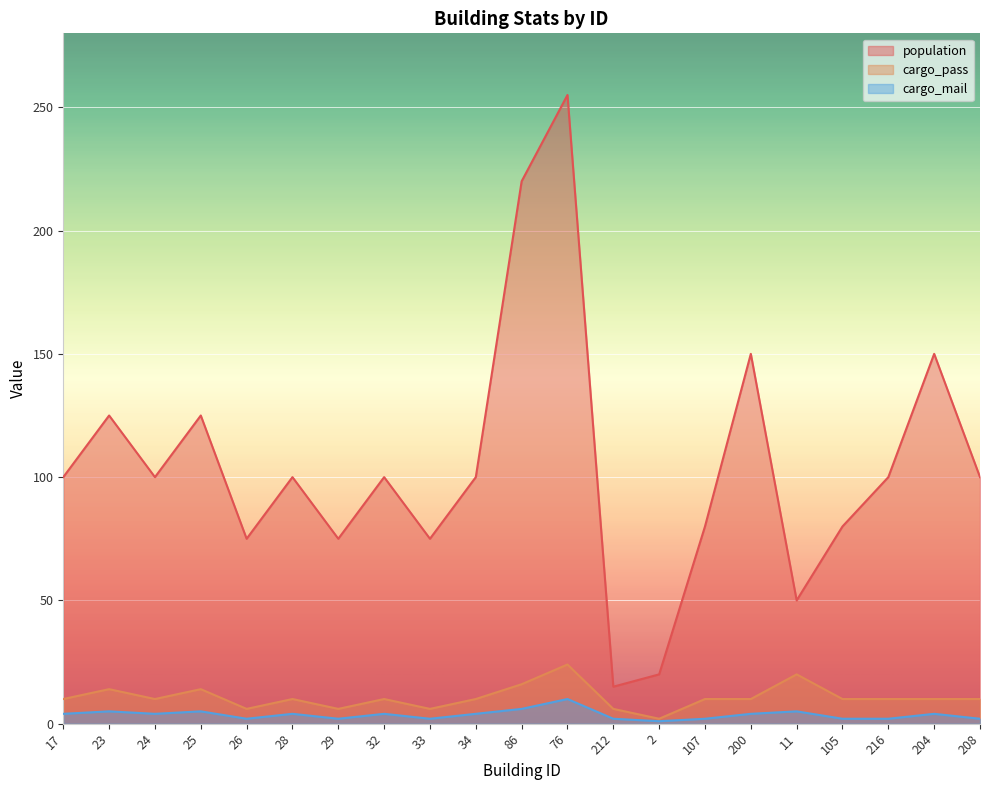

The cargo_mail series shows 2 at 29. True or false?

True